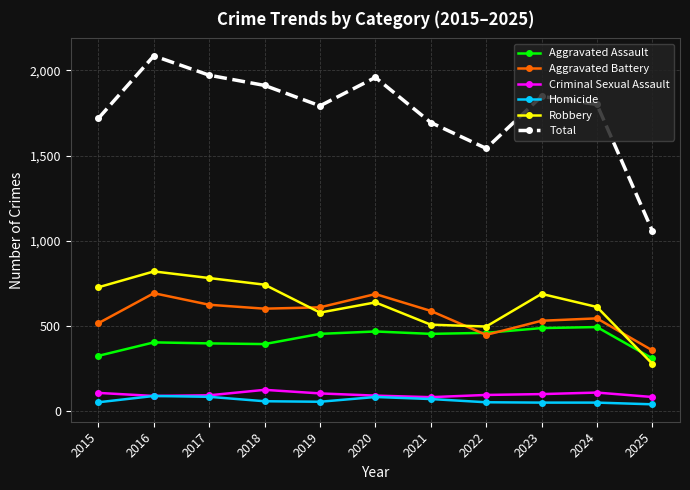

What is the spread (max minus min) of values at 2017?

1890